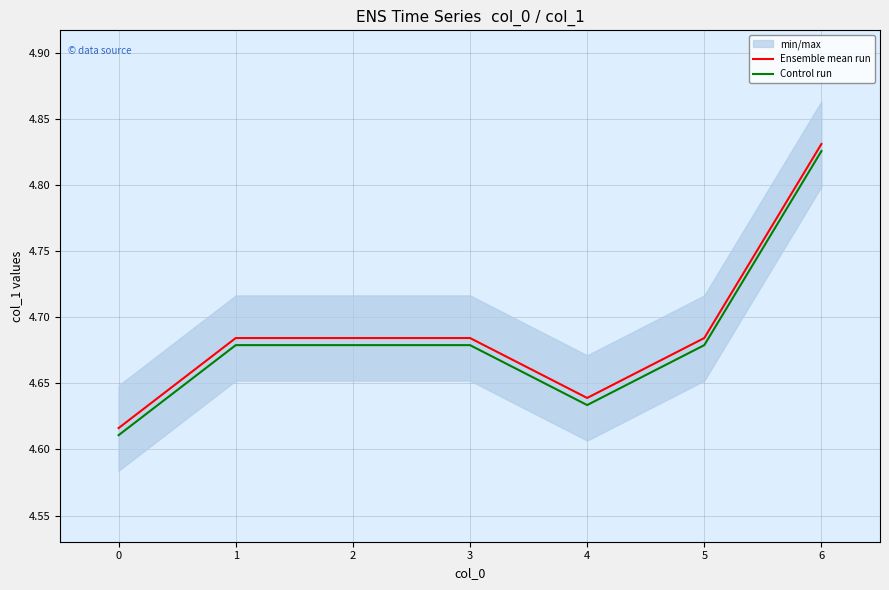

What is the average value of the Ensemble mean run series?

4.7